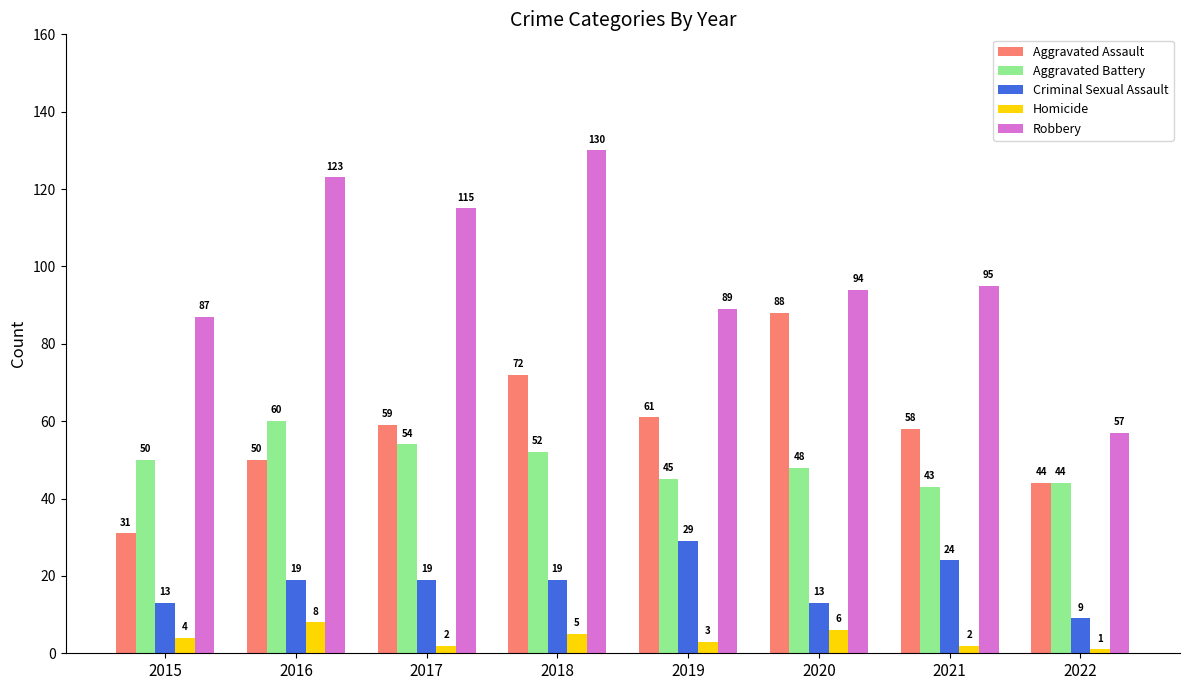

What is the average value of the Homicide series?

4